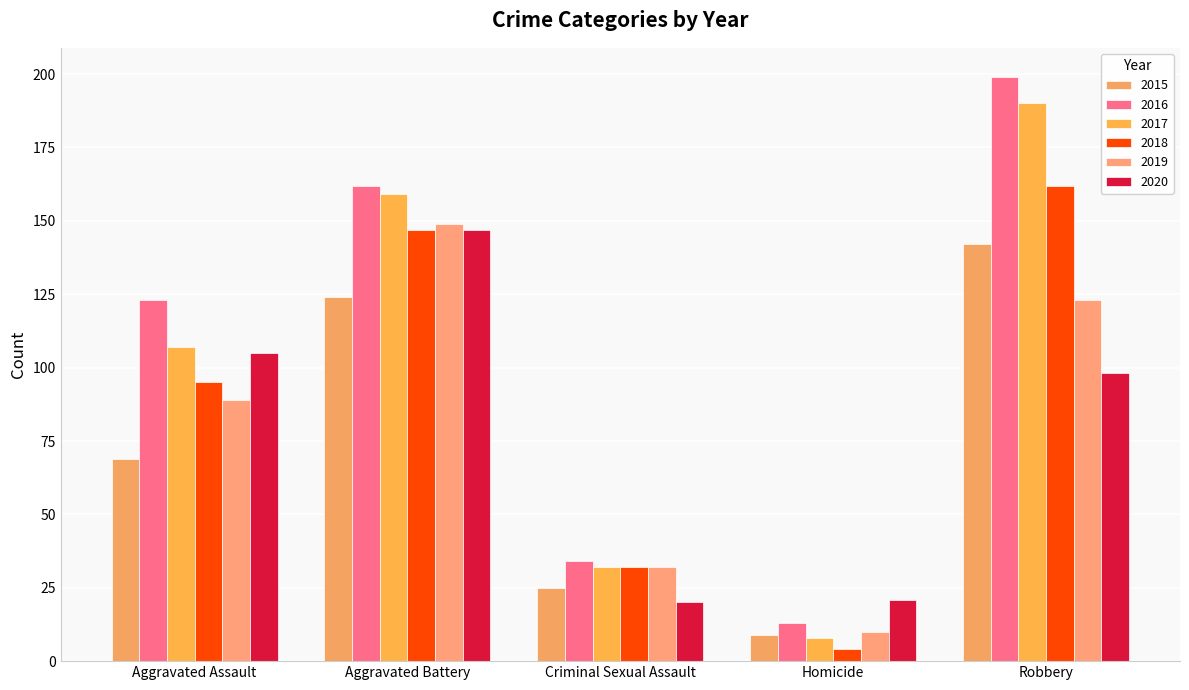

How many bars are there in total?

30